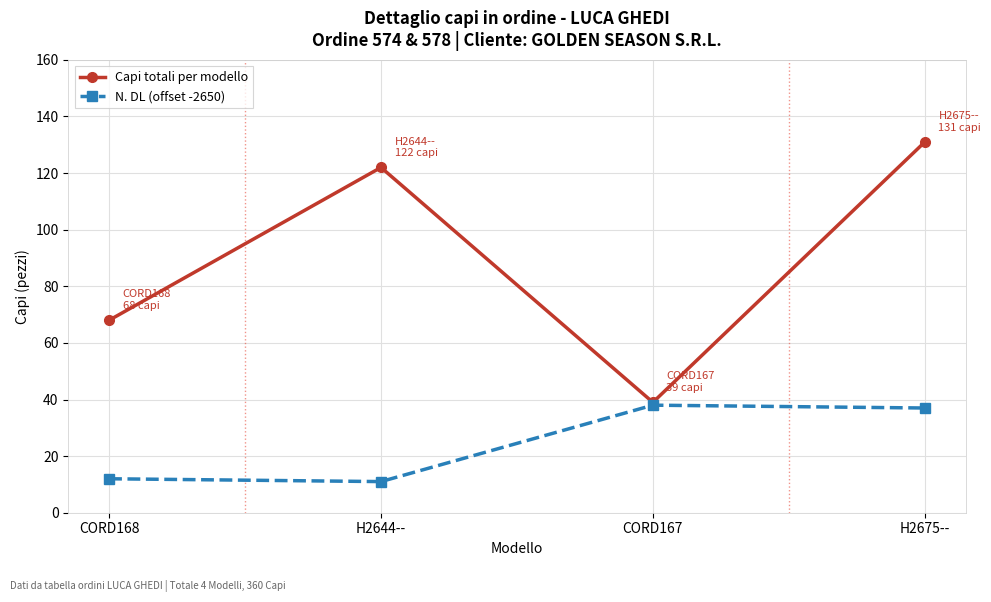

What is the label of the 2nd point from the left?

H2644--